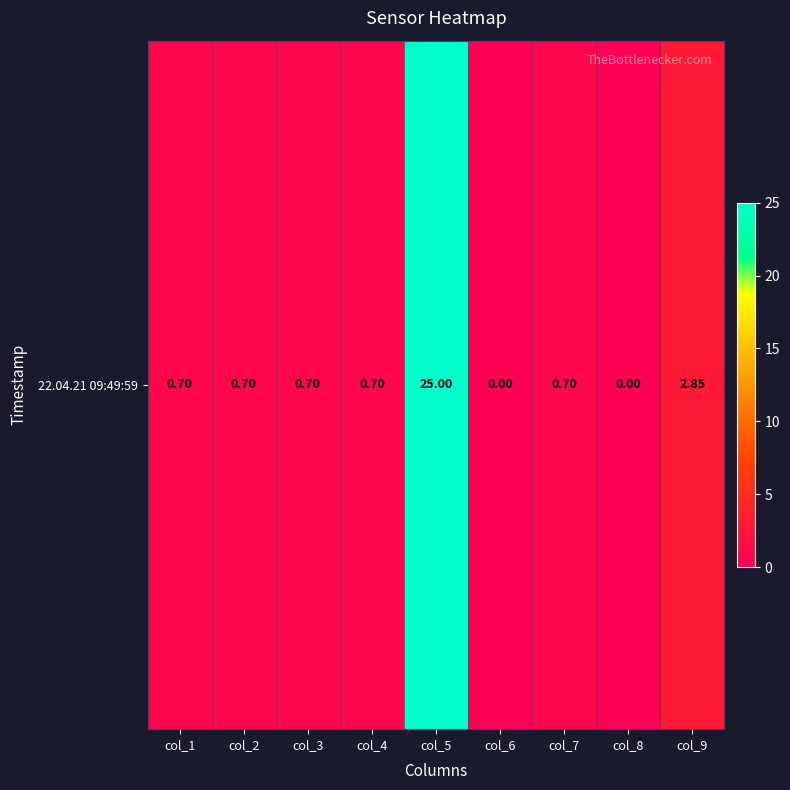

Where is the data nearest to the value 12?

col_9